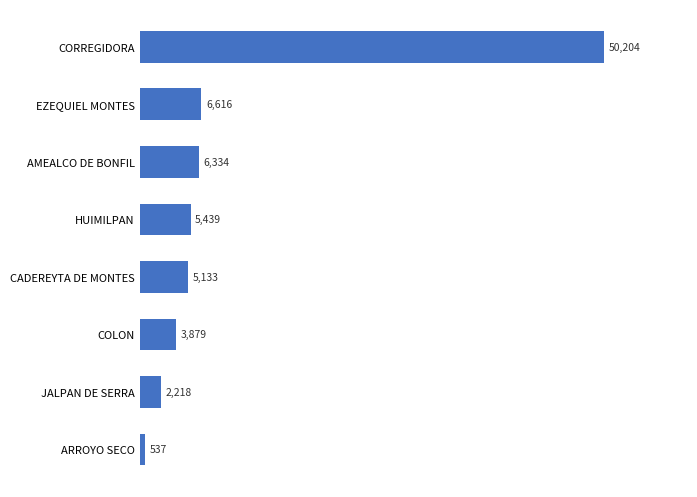

Where is the data nearest to the value 25370?

EZEQUIEL MONTES